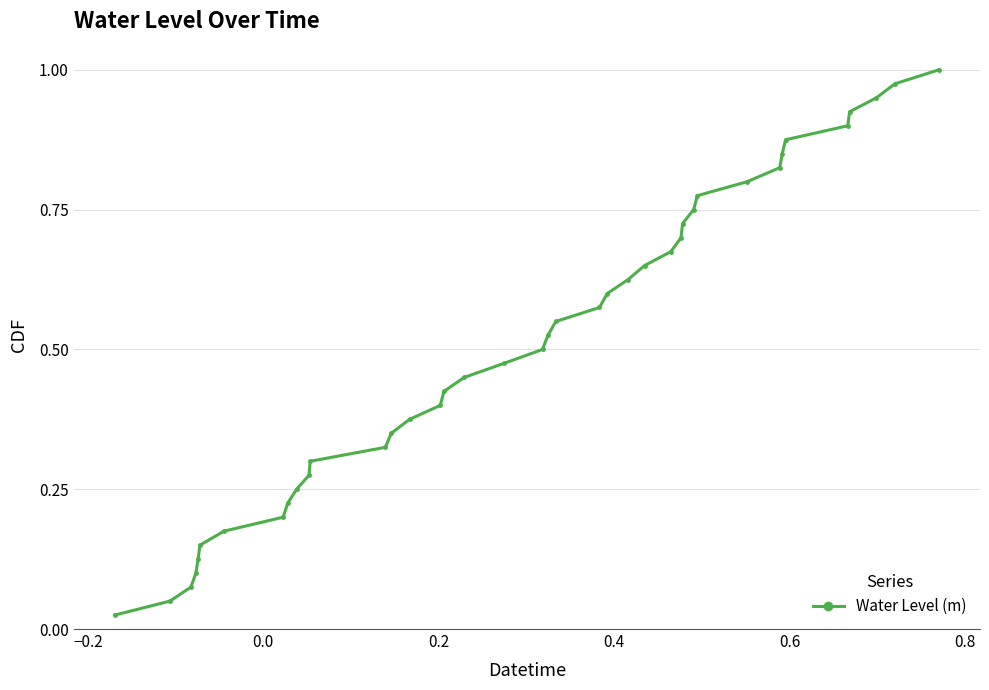

What is the sum of all values?

20.5